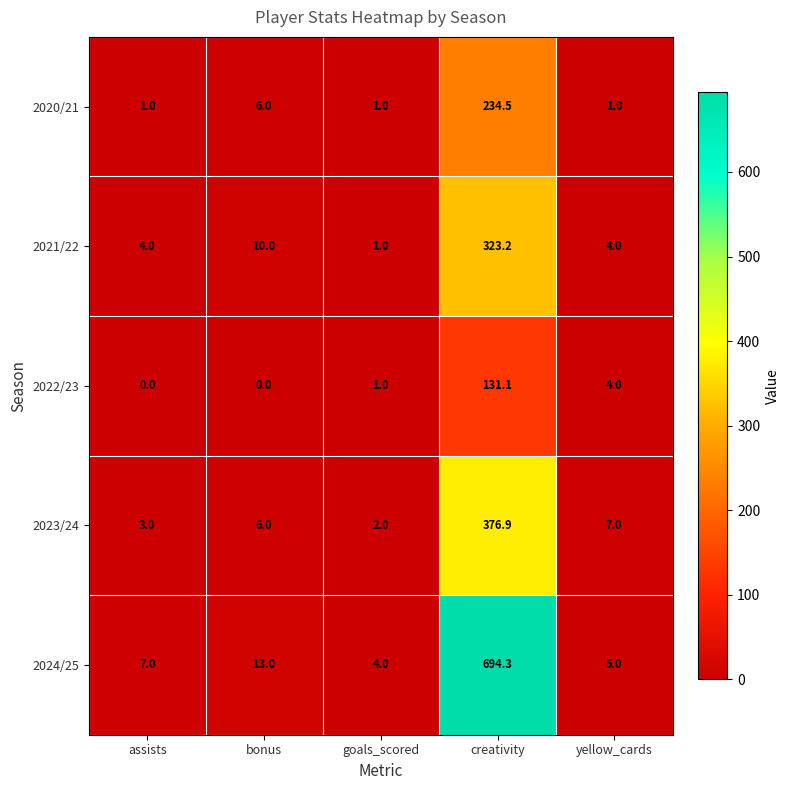

Which series has the widest spread of values?

2024/25